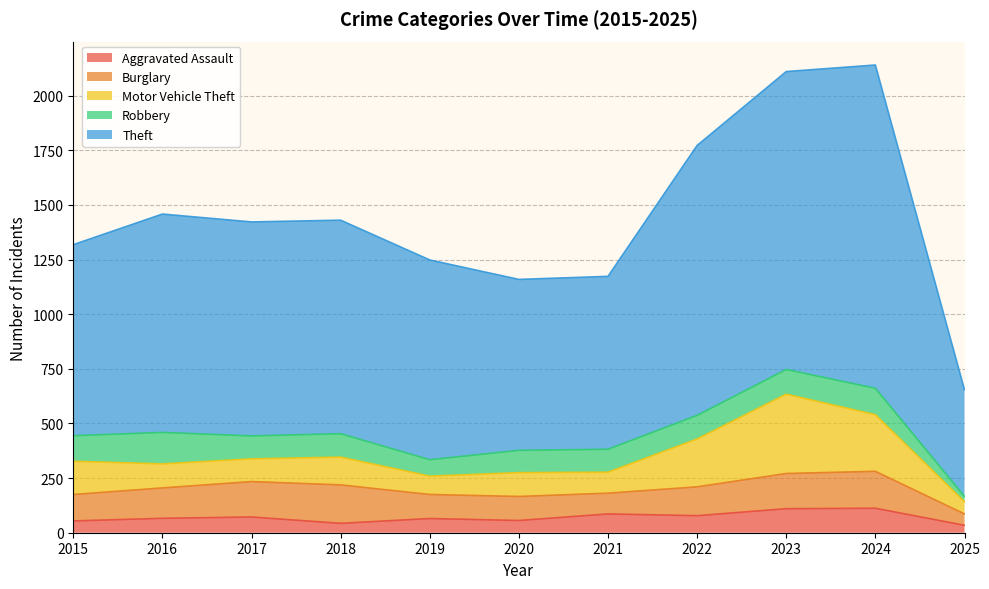

At which category is the sum across all series the highest?

2024